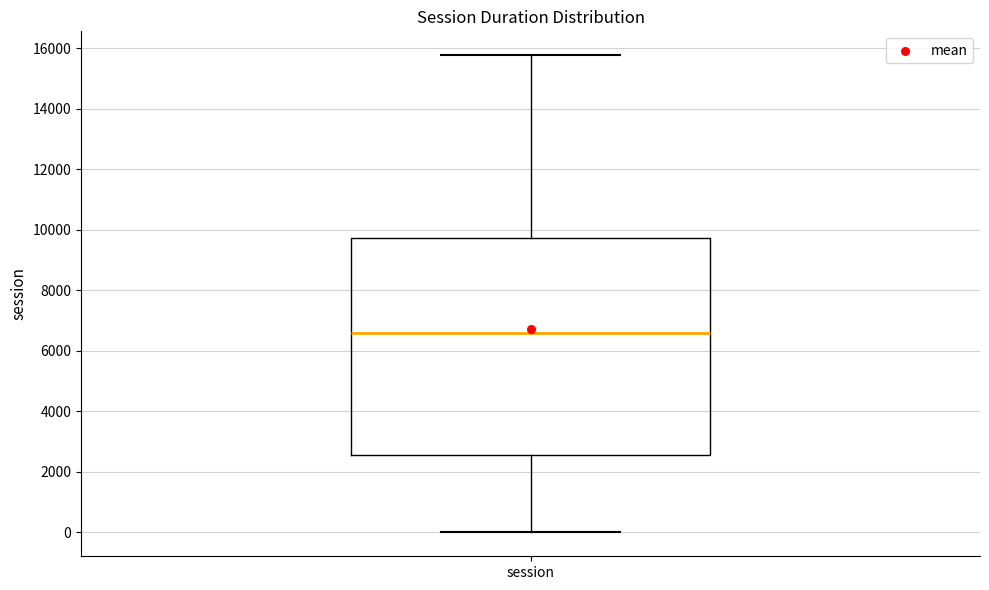

Read this box plot against the y-axis: the position of the median line, the range covered by the box, and the ends of both whiskers. The values are not printed on the chart, so give them approximately, as read against the axis.

median 6600, box 2600 to 9800, whiskers 0 to 15800